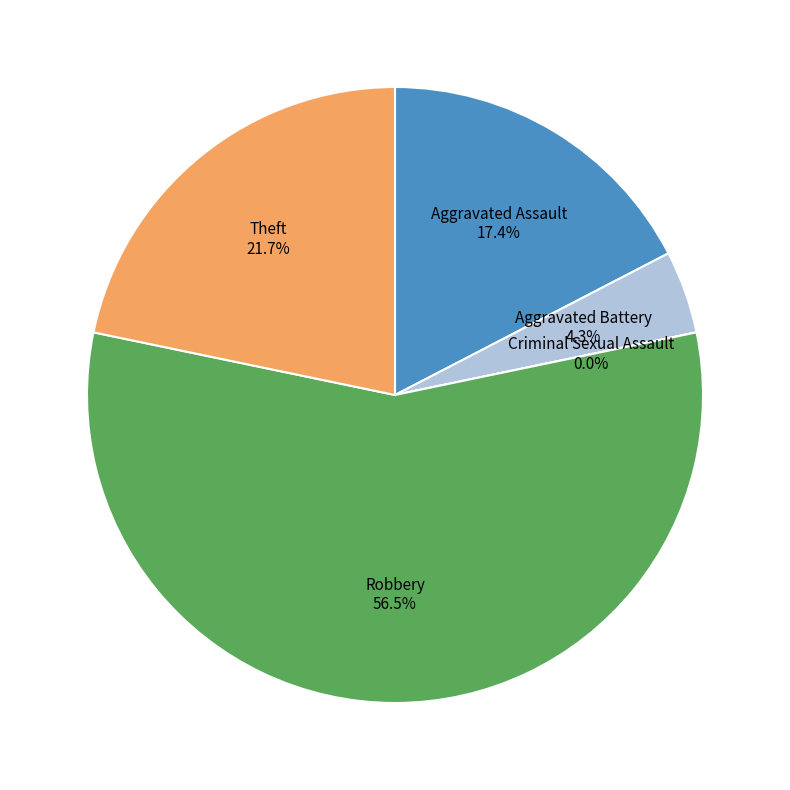

Rank the categories by value from lowest to highest.

Criminal Sexual Assault, Aggravated Battery, Aggravated Assault, Theft, Robbery